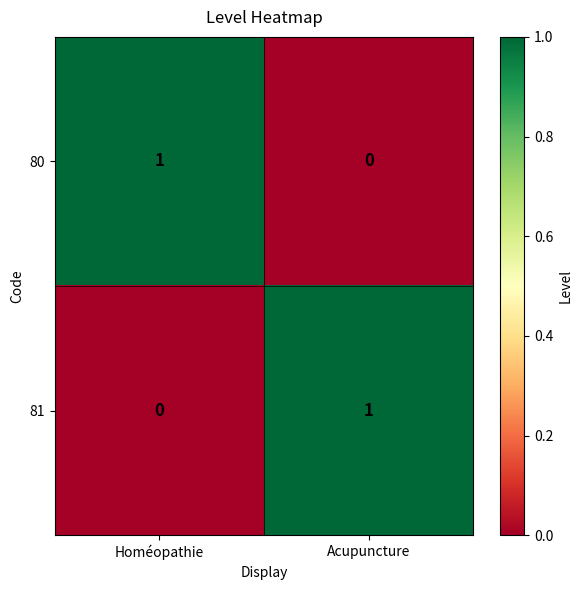

What is the difference between the highest and lowest values at Homéopathie?

1